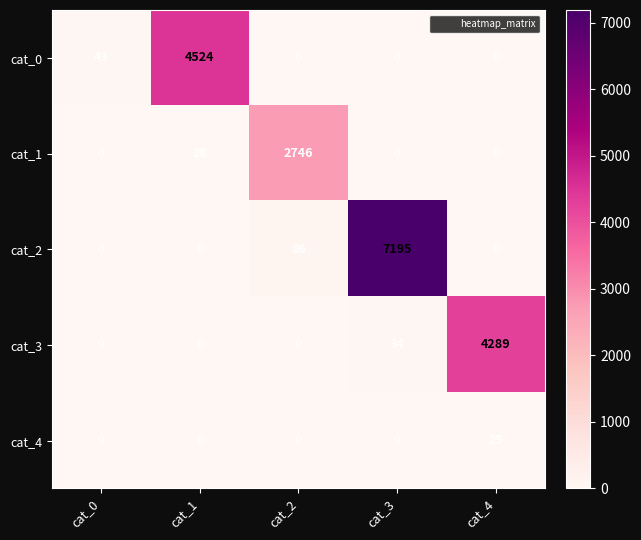

Where is cat_3 nearest to the value 2144?

cat_3